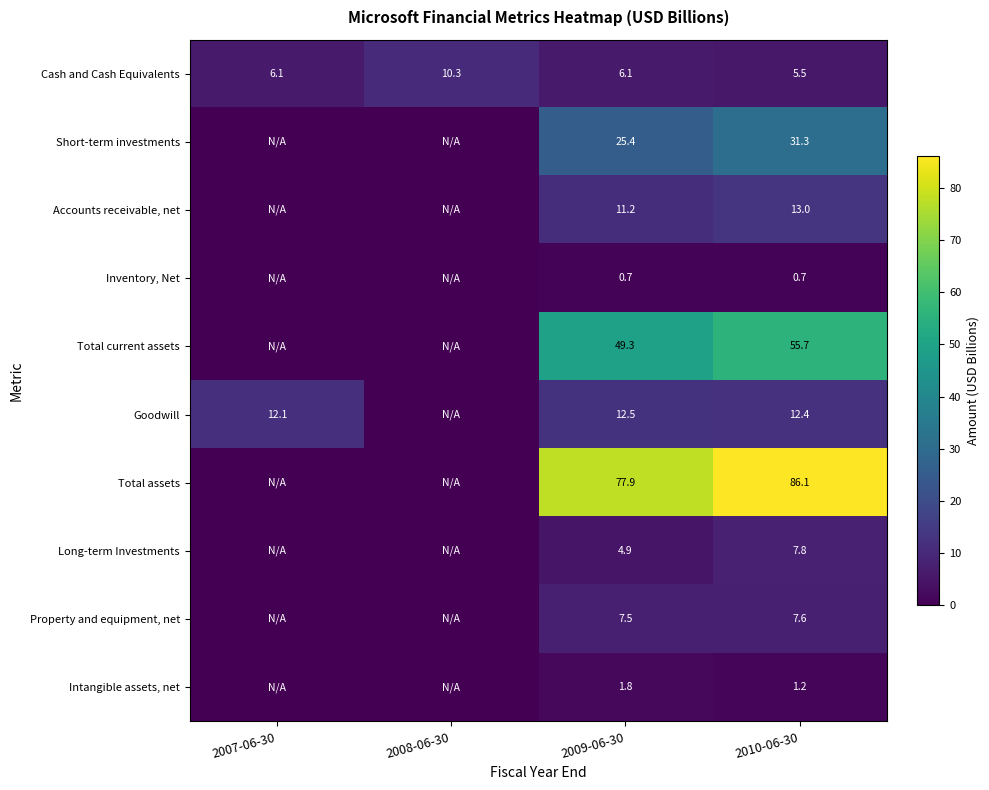

True or false: Total assets has a value of 77.9 at 2009-06-30.

True